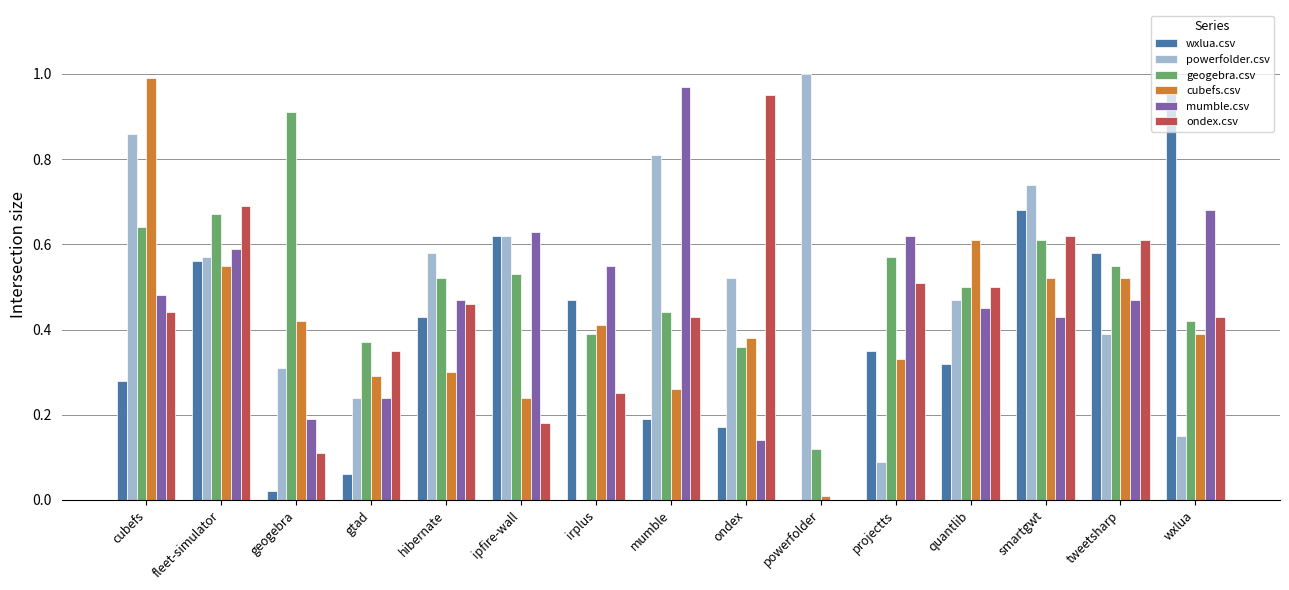

Where is mumble.csv nearest to the value 0?

powerfolder